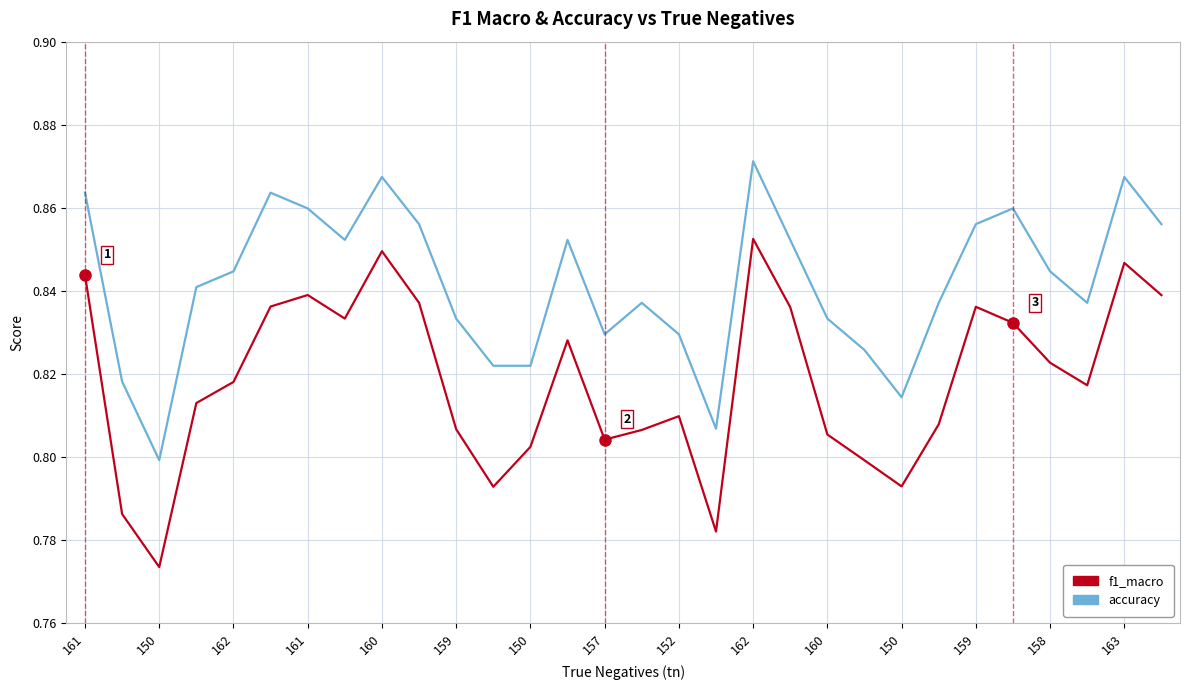

List the series in order of their peak value, lowest first.

f1_macro, accuracy